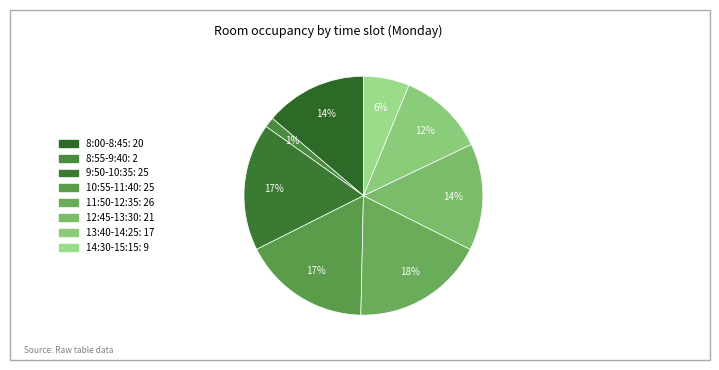

How many segments does this pie chart have?

8